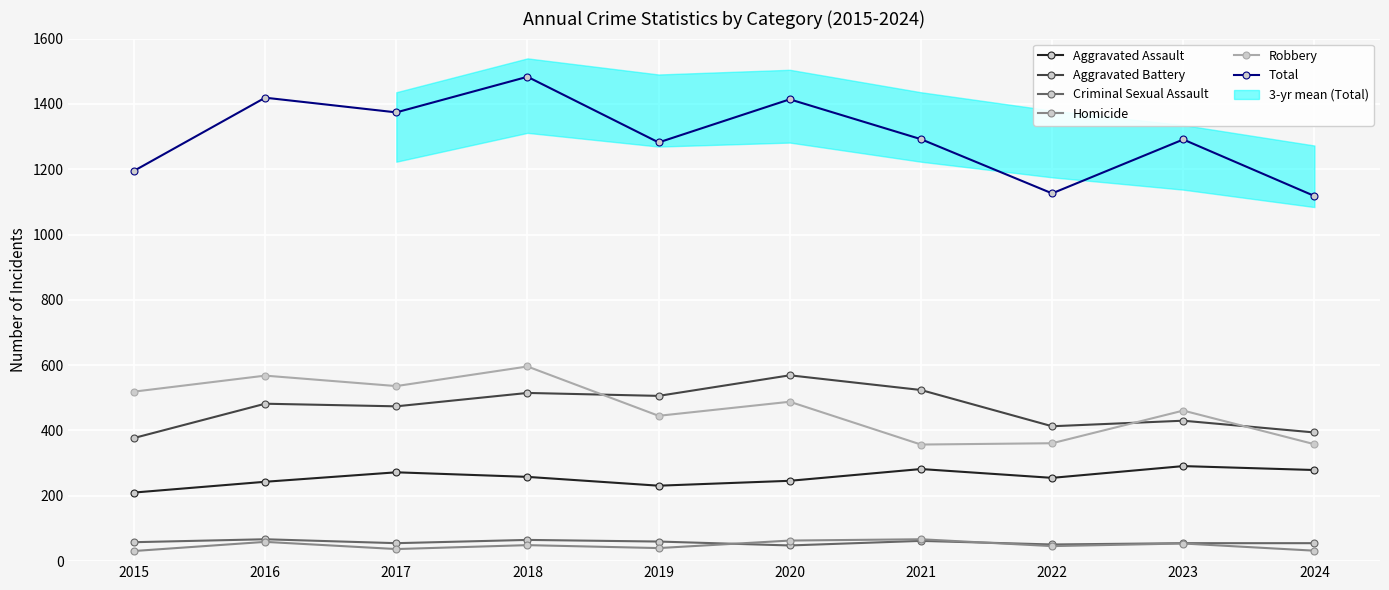

Which series changed the most between 2016 and 2019?

Total